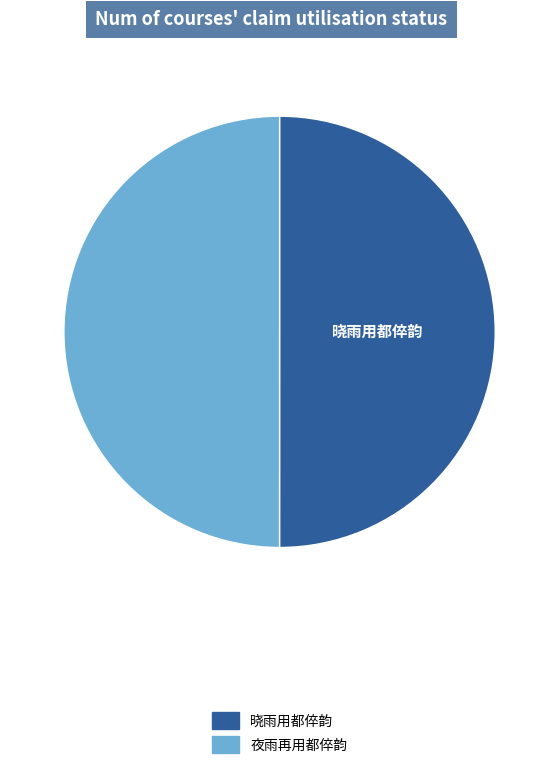

What is the ratio of the value at 夜雨再用都倅韵 to the value at 晓雨用都倅韵?

1.0